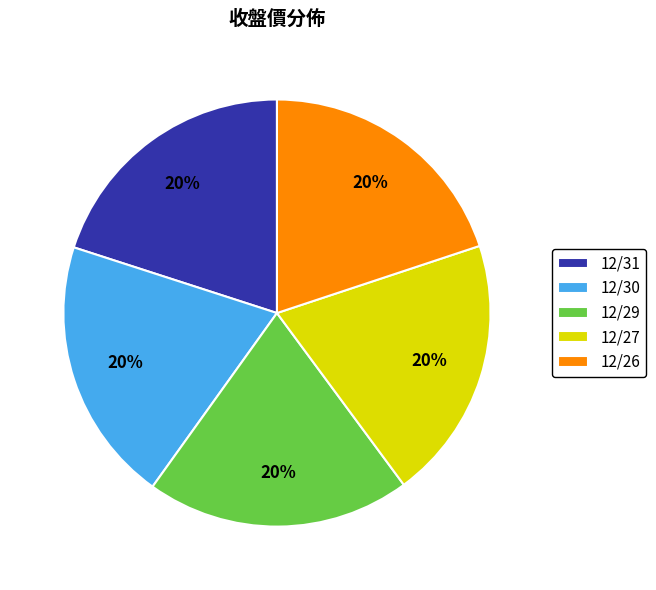

Combined, do 12/26 and 12/30 account for over 50%?

No